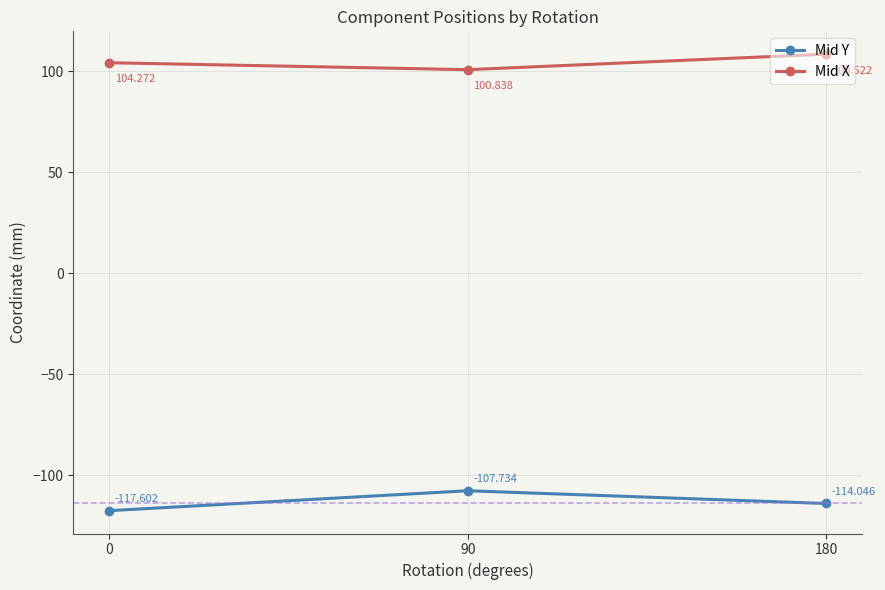

What is the average value of the Mid Y series?

-113.1